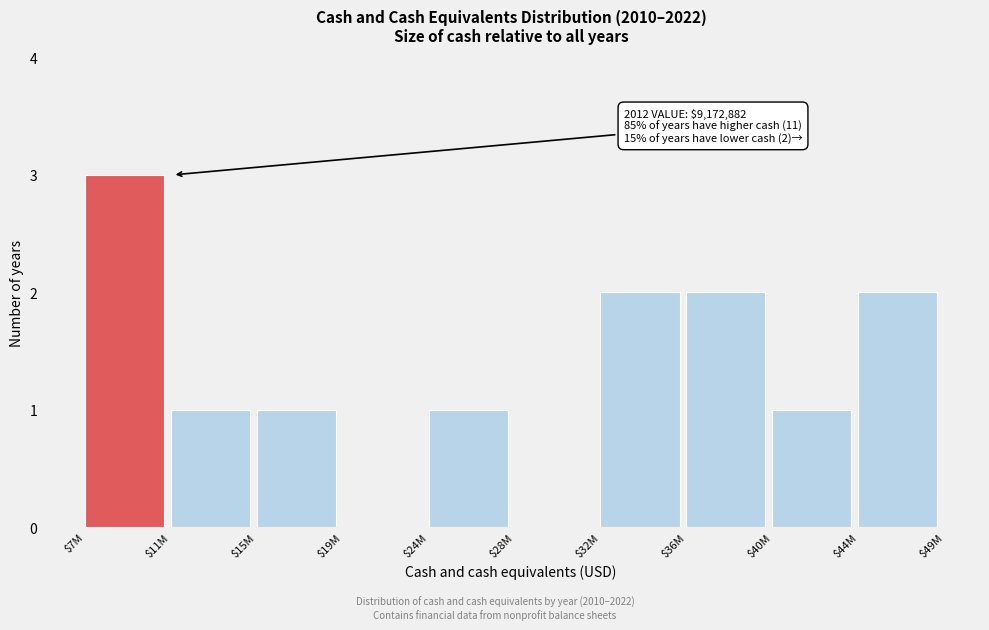

What is the approximate value at $7M?

3